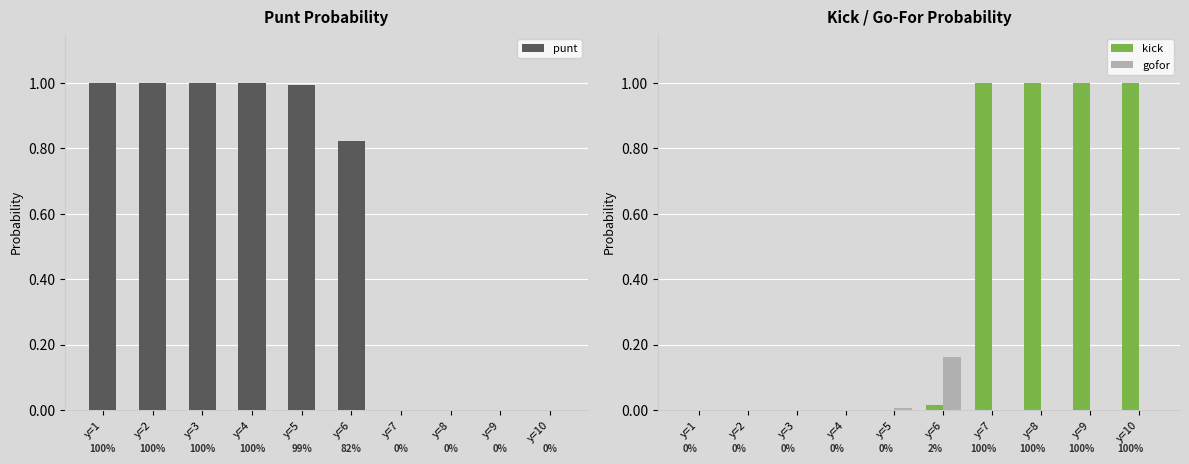

Reading right to left, extract all data points from this chart.

punt: 0.0	0.0	0.0	0.0	0.8	1.0	1.0	1.0	1.0	1.0
kick: 1.0	1.0	1.0	1.0	0.0	0.0	0.0	0.0	0.0	0.0
gofor: 0.0	0.0	0.0	0.0	0.2	0.0	0.0	0.0	0.0	0.0